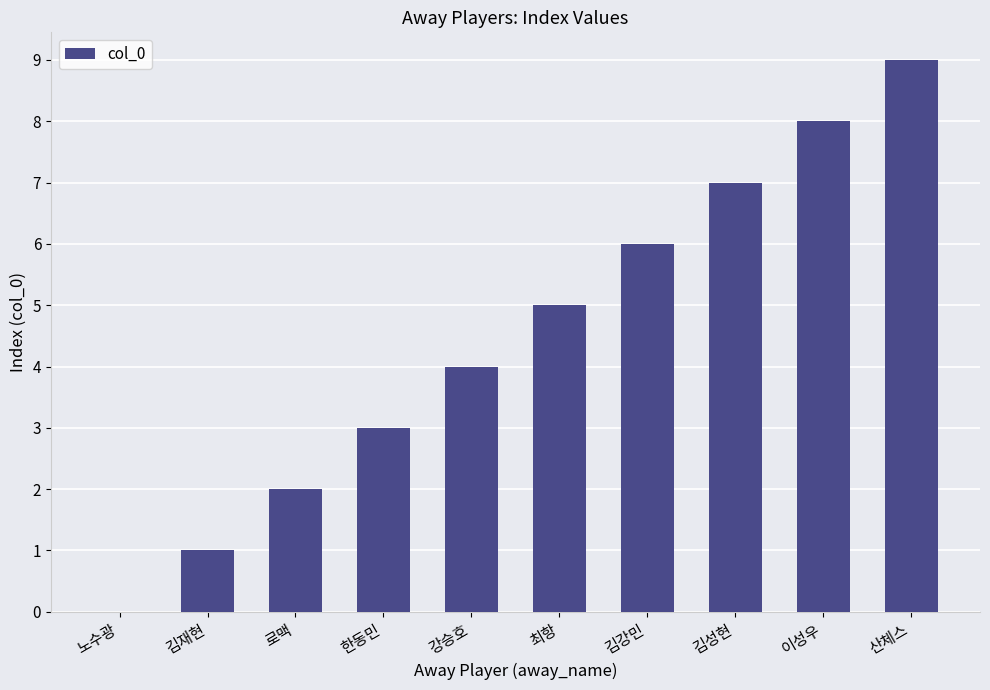

Count the number of data series in this chart.

1